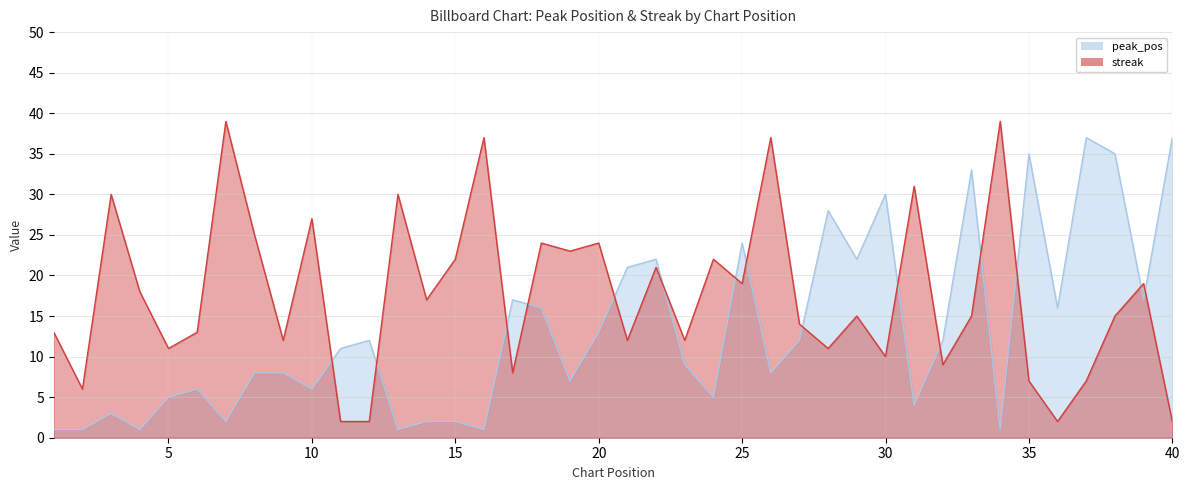

What is the sum of all peak_pos values?

531